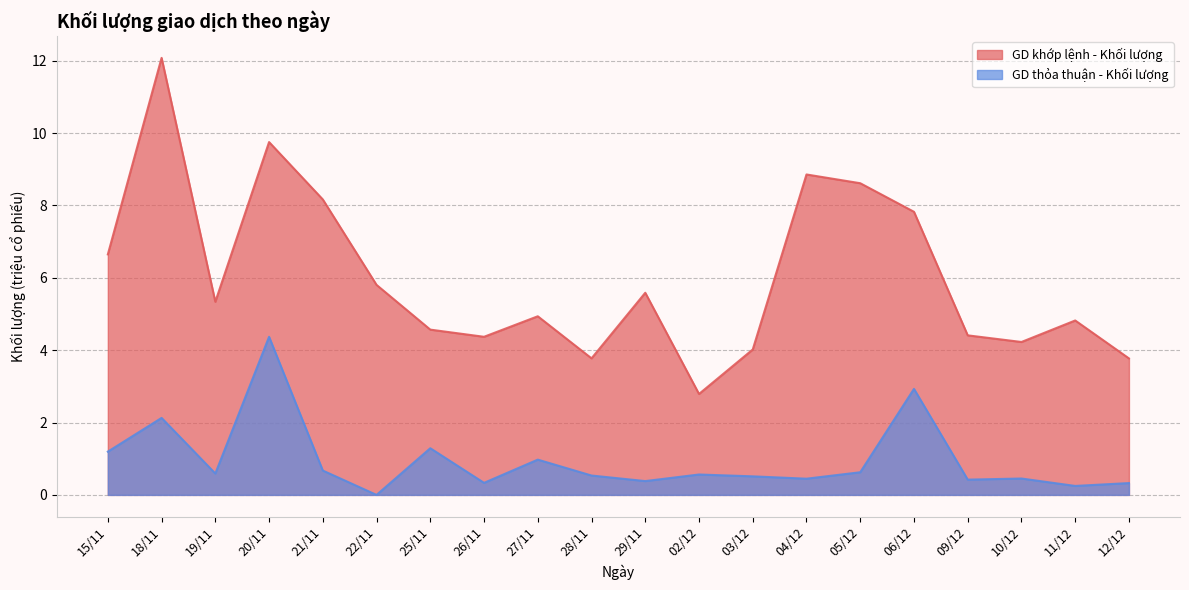

At which category is the sum across all series the highest?

18/11